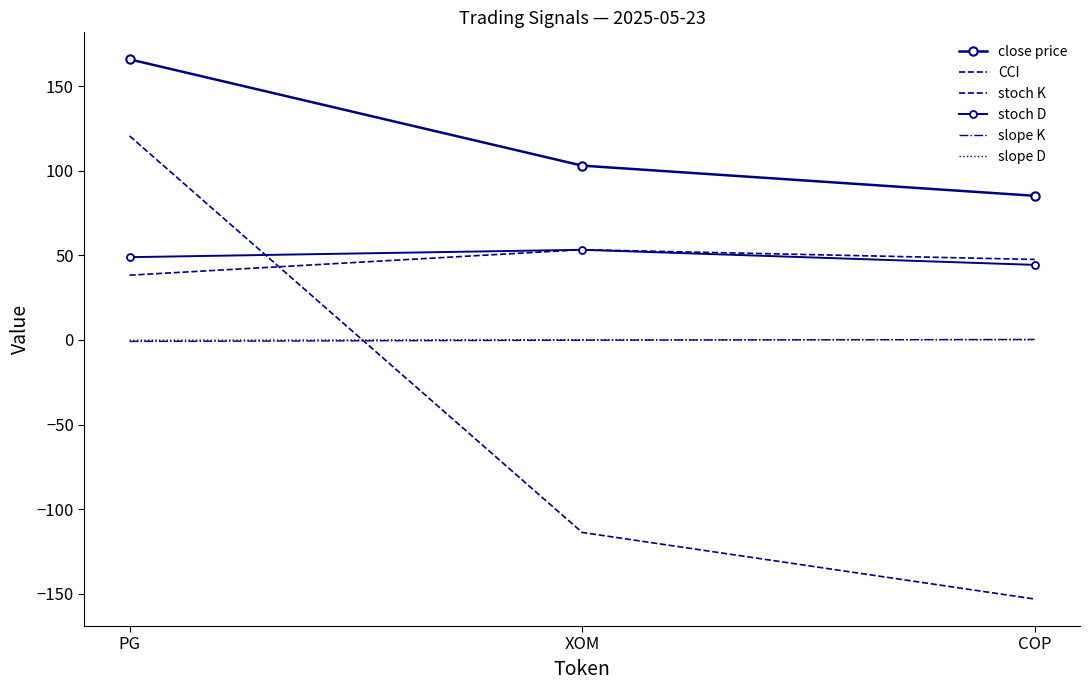

What position from the left is COP?

3